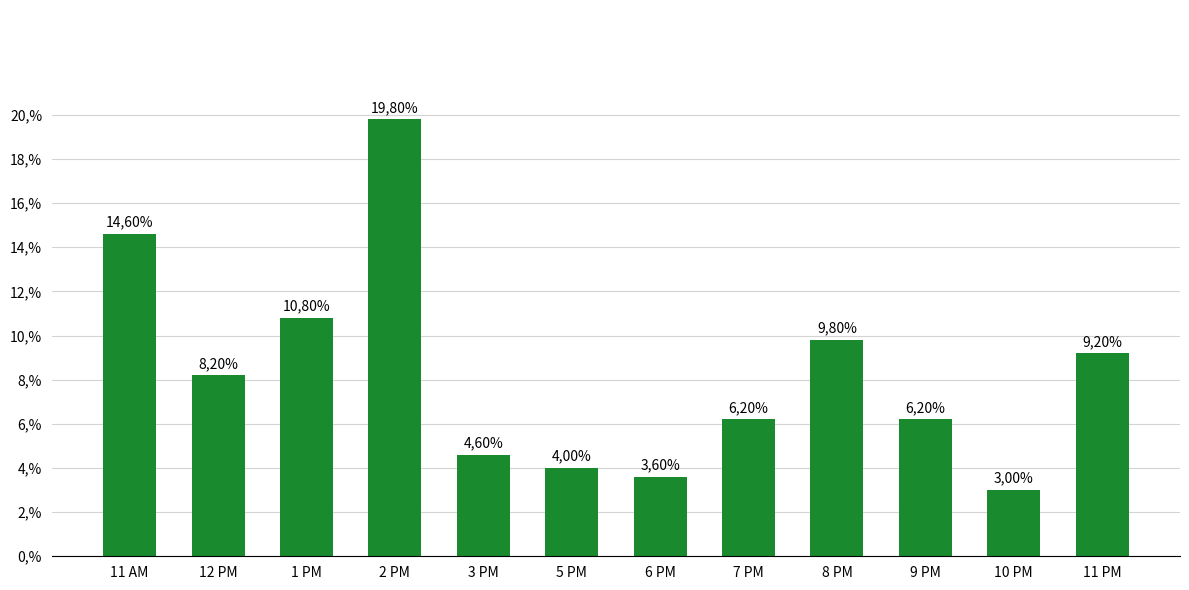

At which label is the value closest to 0?

10 PM